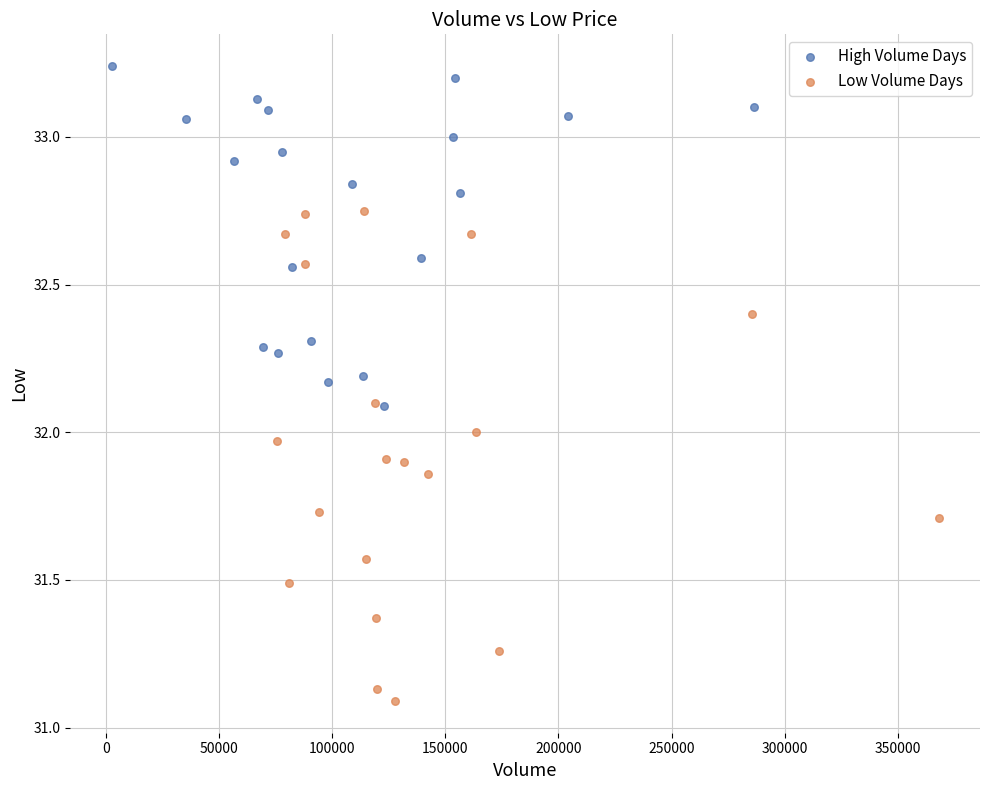

Which series has the widest spread of Y values?

Low Volume Days